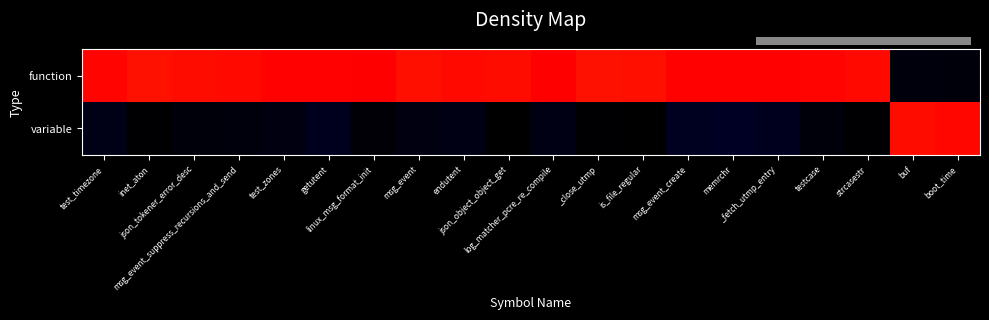

What is the difference between the highest and lowest values at testcase?

1.0